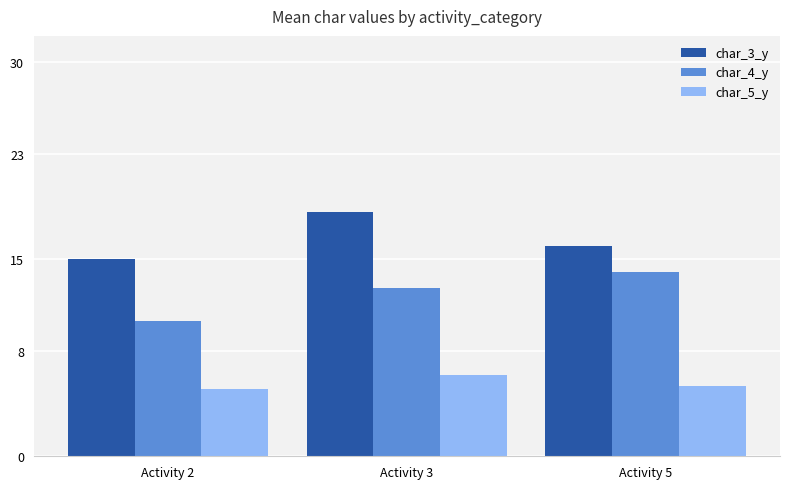

What is the total value across all series at Activity 2?

30.4